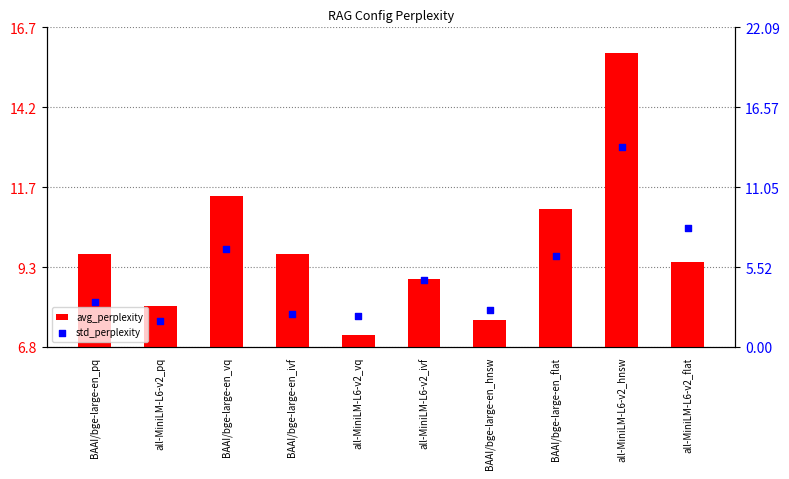

Which series reaches the maximum Y coordinate?

avg_perplexity